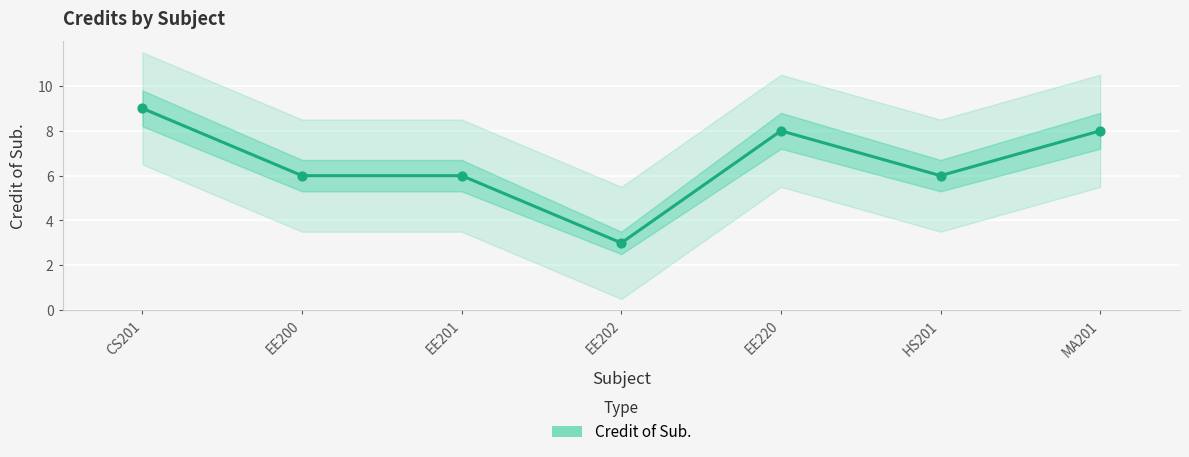

Between CS201 and MA201, which is larger?

CS201